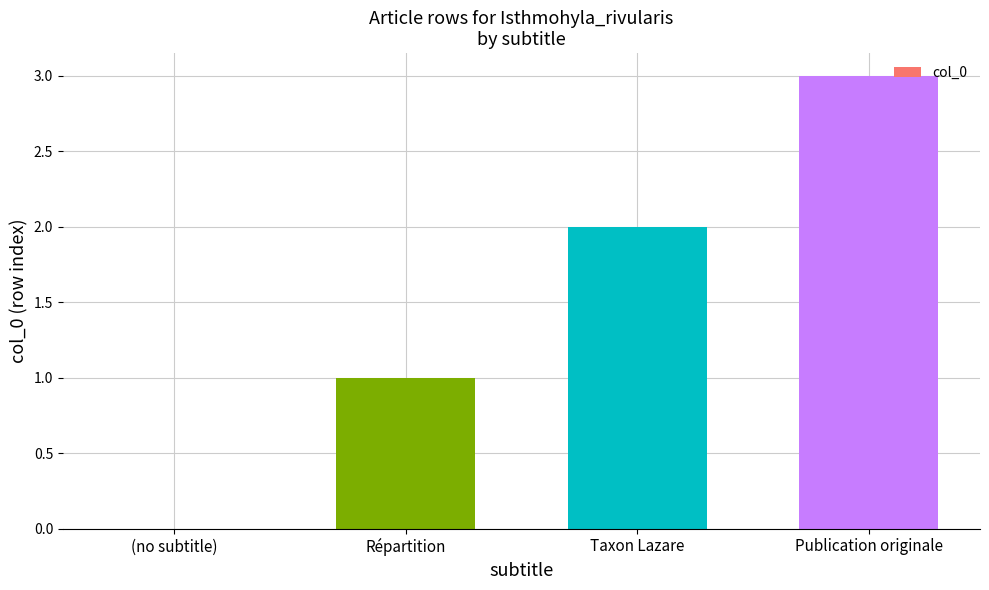

True or false: the data shows 5 at Publication originale.

False